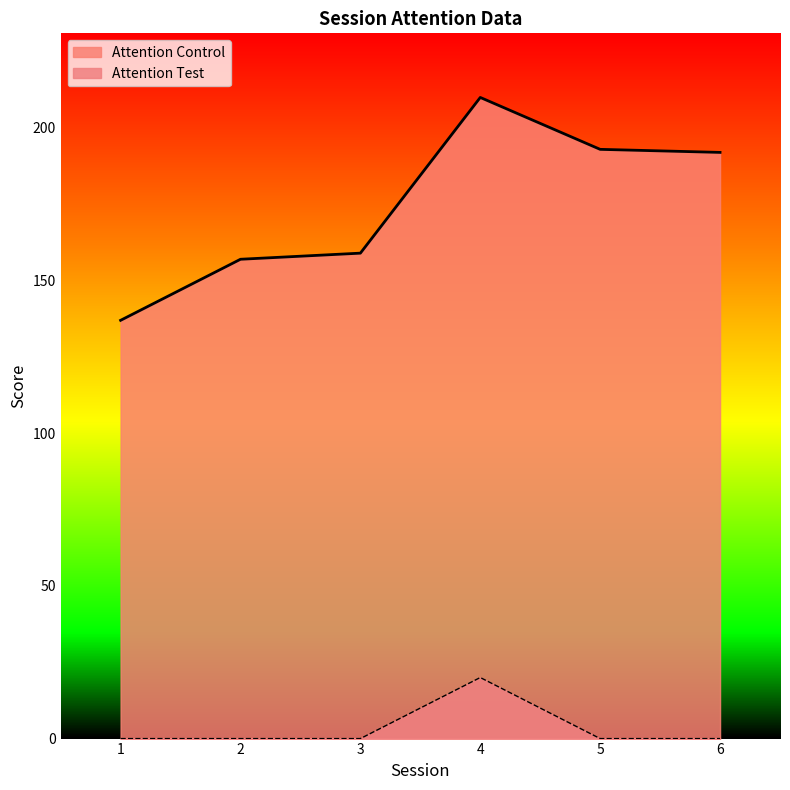

Count the number of categories in the chart.

6